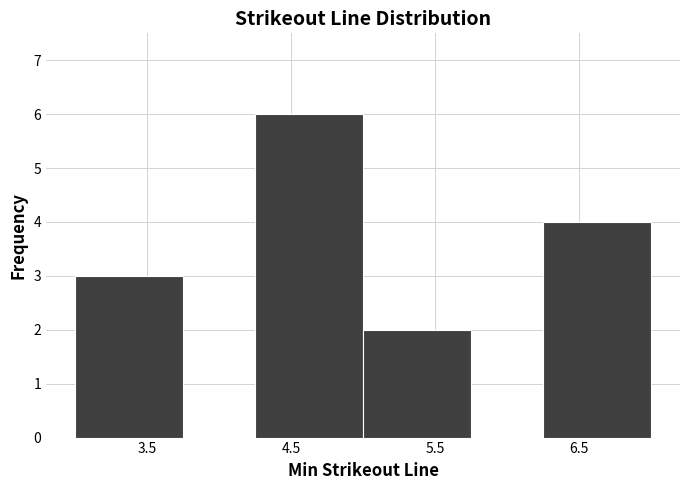

Reading left to right, list every bar in this chart as the range it spans on the x-axis followed by its height. Neither the bar edges nor the heights are printed on the chart, so give them approximately, as read against the axes.

3.00 to 3.75: 3
3.75 to 4.25: 0
4.25 to 5.00: 6
5.00 to 5.75: 2
5.75 to 6.25: 0
6.25 to 7.00: 4